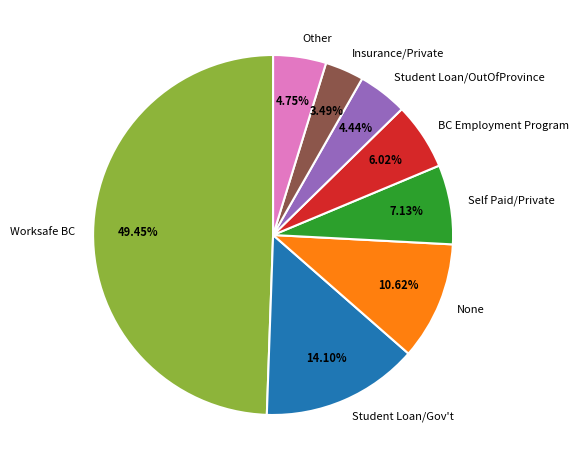

Combined, what portion of the pie is Insurance/Private and BC Employment Program?

9.5%